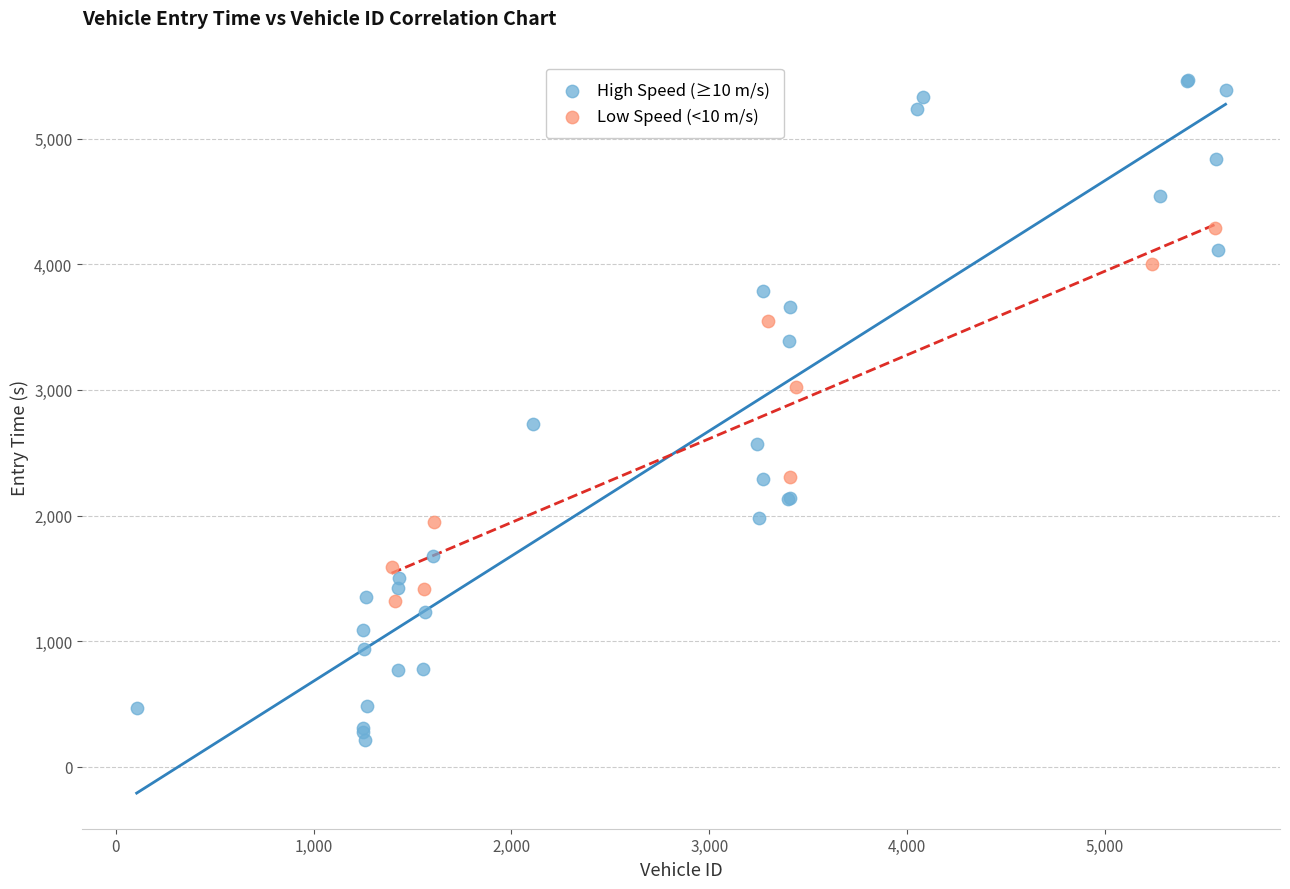

Which series has the widest spread of Y values?

High Speed (≥10 m/s)